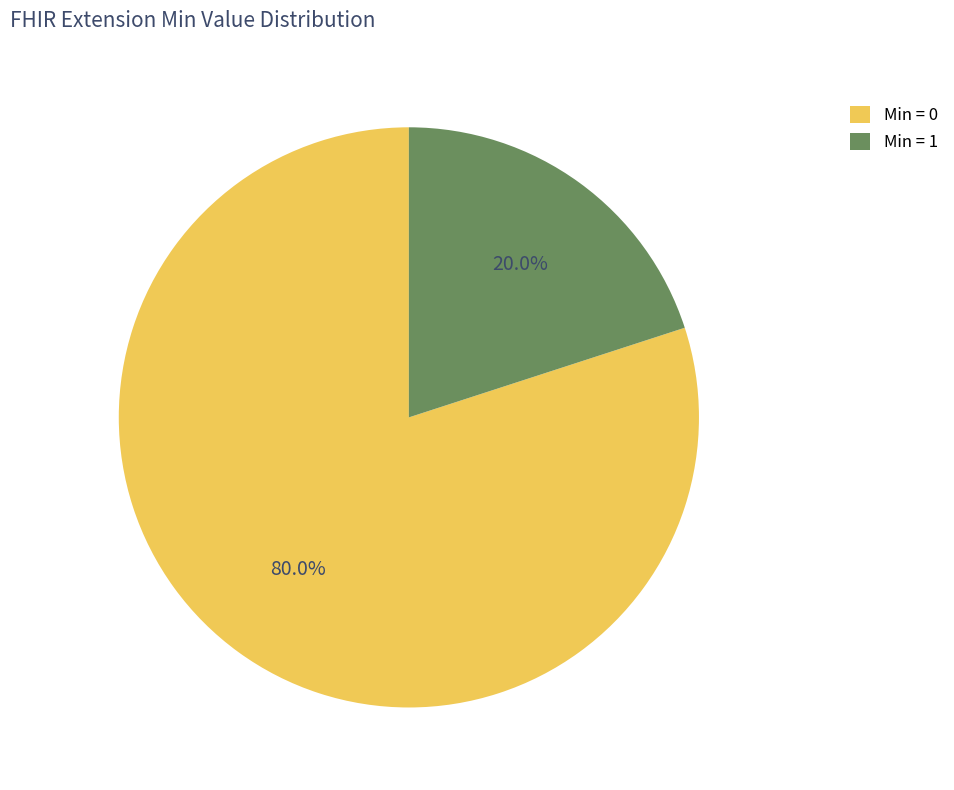

Is there a majority slice in this chart?

Yes